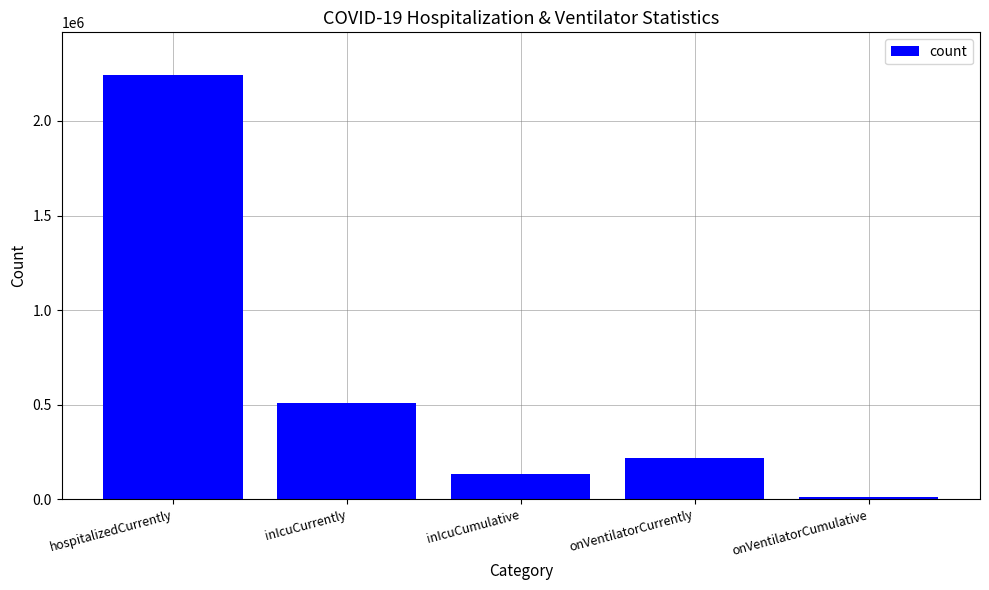

Is it true that the value at onVentilatorCumulative is 12586?

True